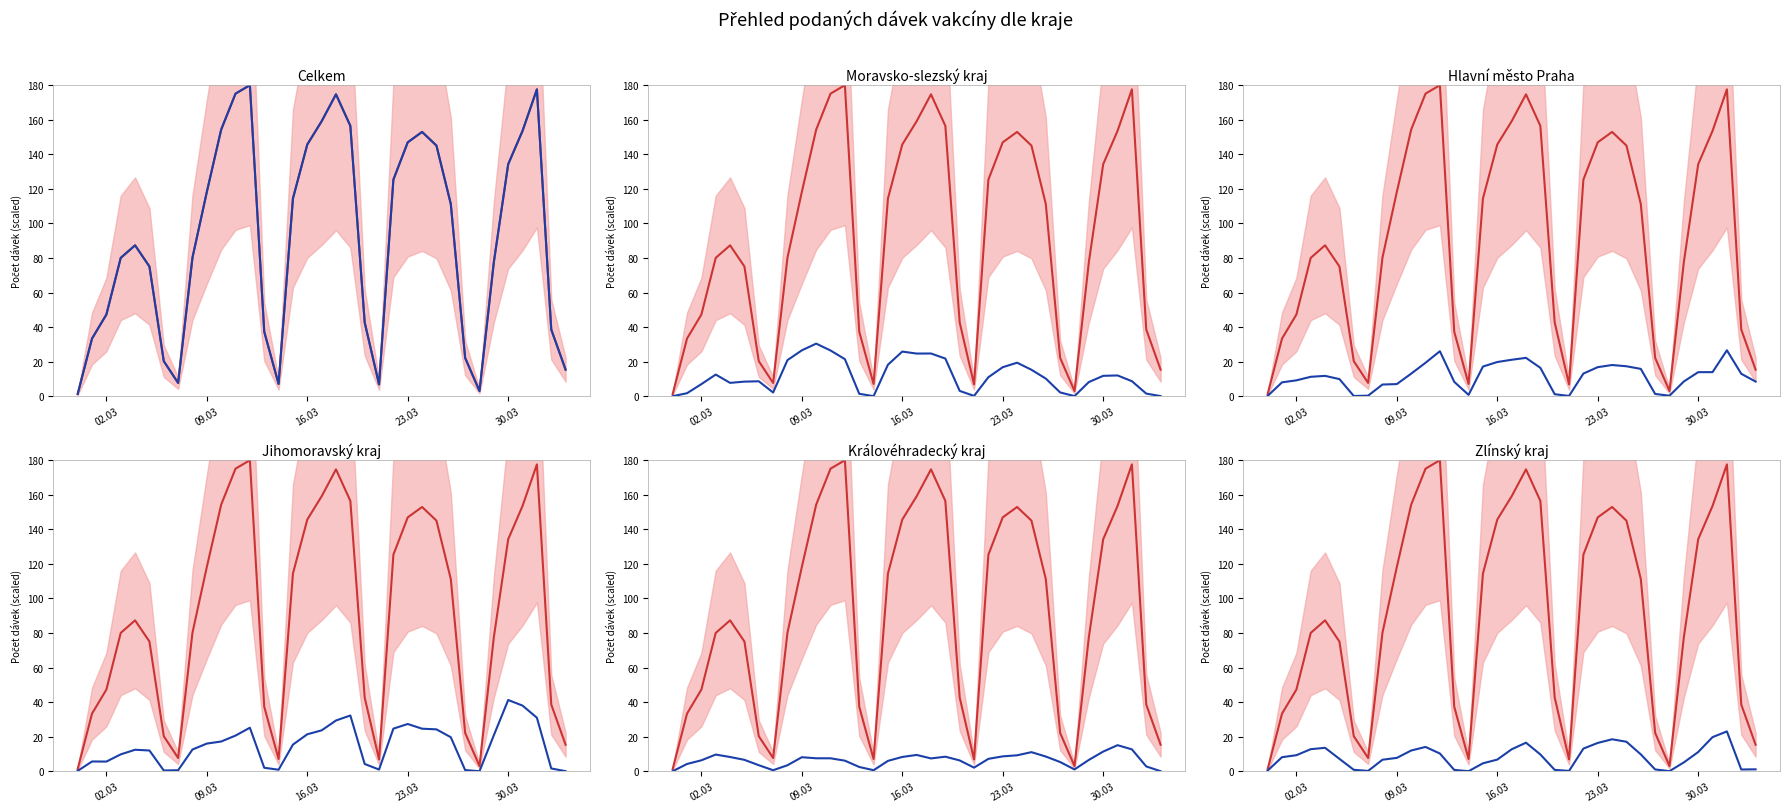

How many values in Jihomoravský kraj are above zero?

34